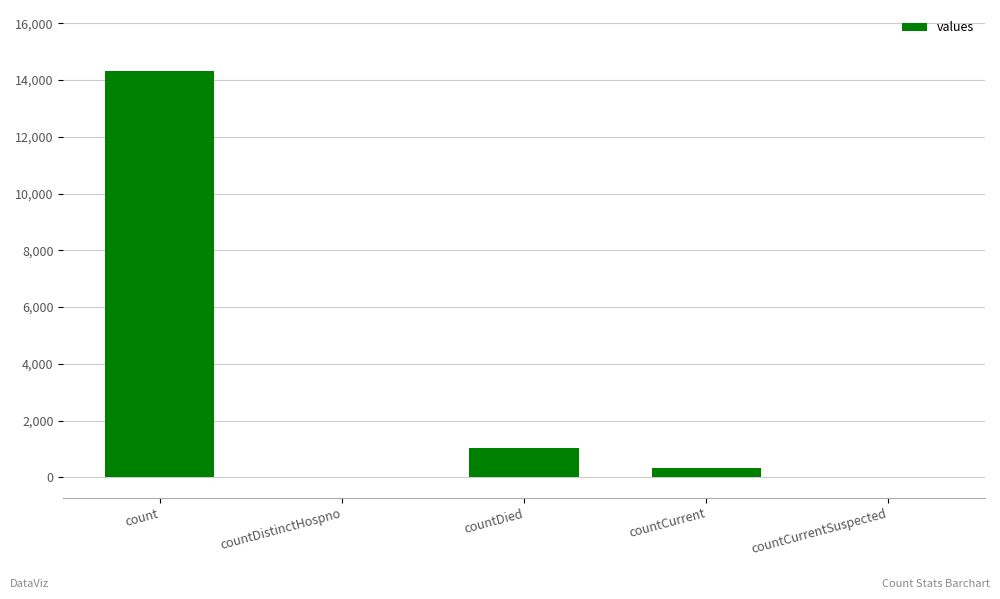

The chart shows a value of 14318 at count. True or false?

True